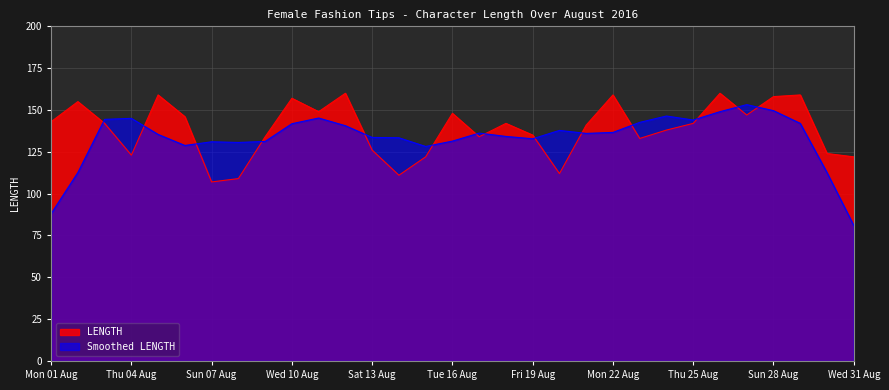

How many lines are shown in the chart?

2